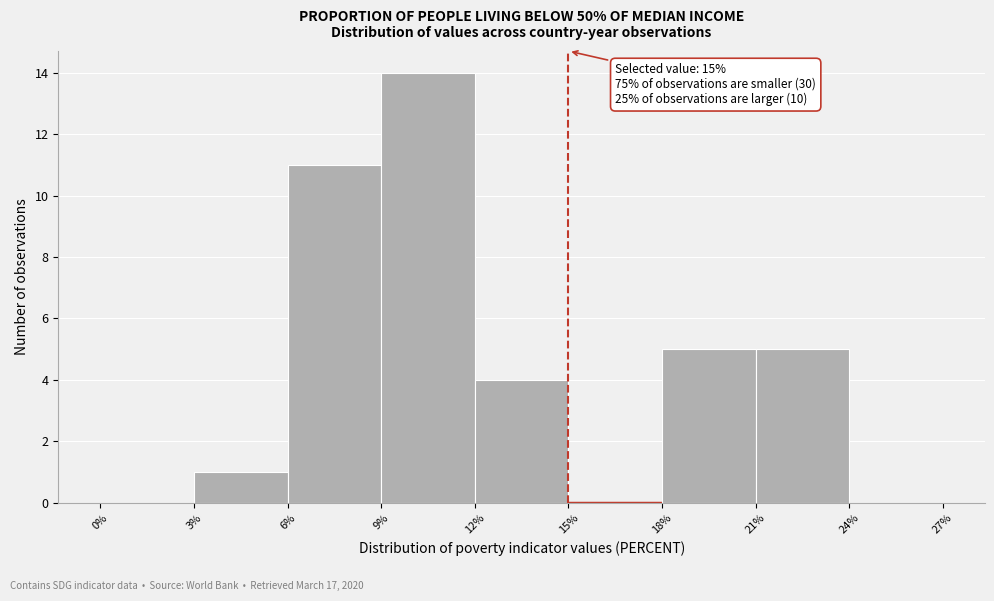

Which range on the x-axis has the tallest bar?

9% to 12%